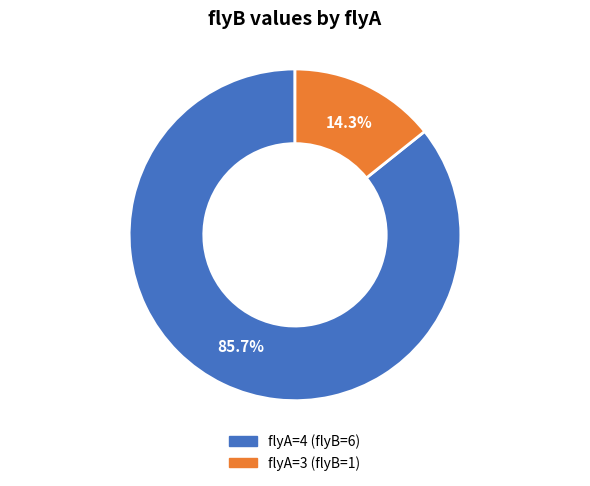

Is there any slice that represents more than half of the pie?

Yes